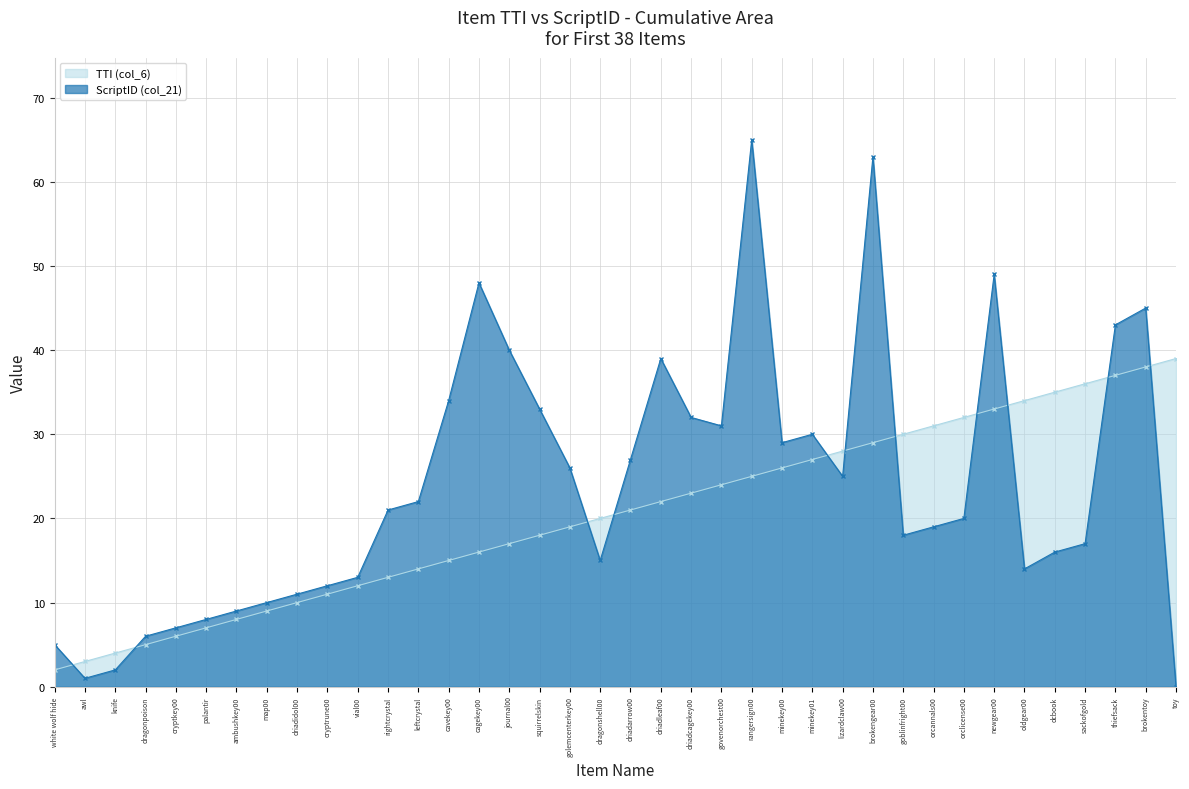

In ScriptID (col_21), how many points are higher than both neighbors (excluding endpoints)?

7